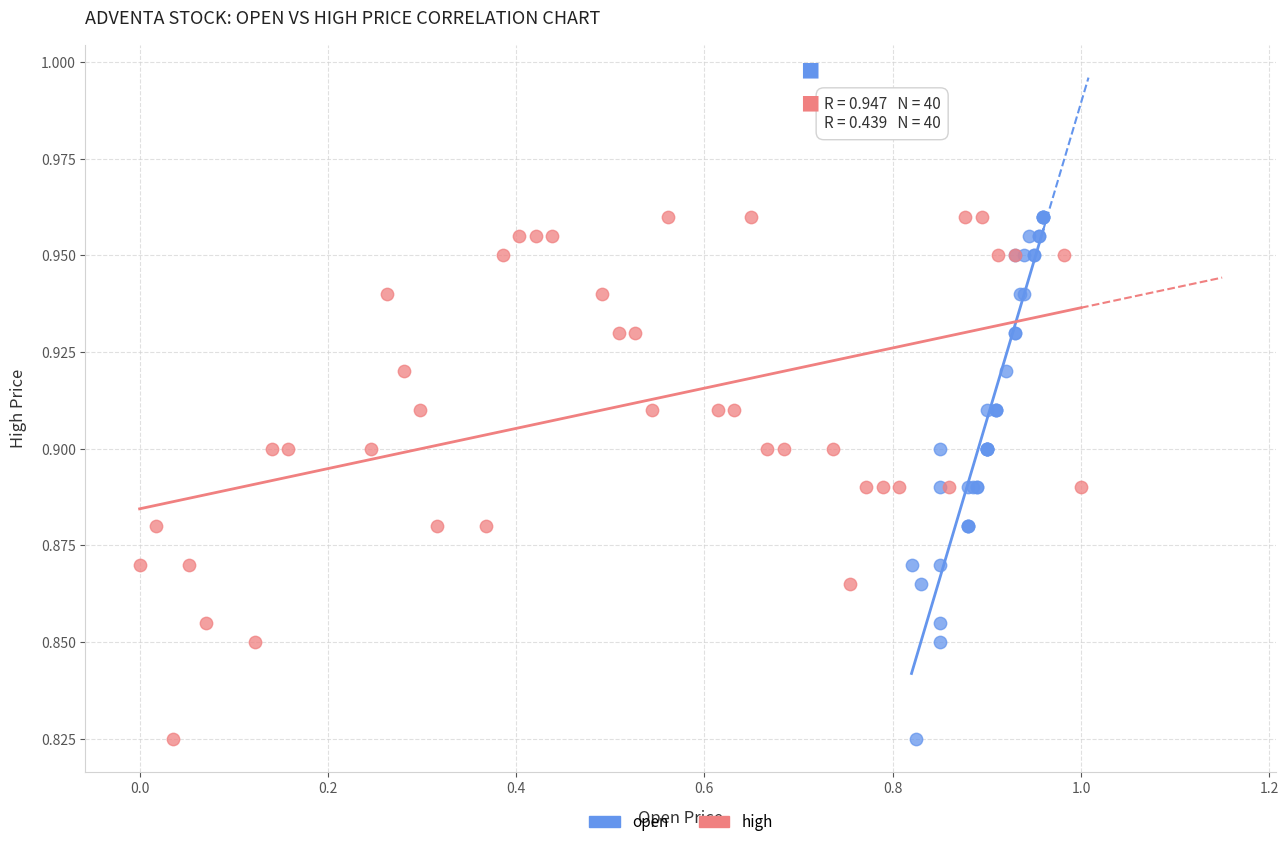

What are all the series names shown in the legend?

open, high